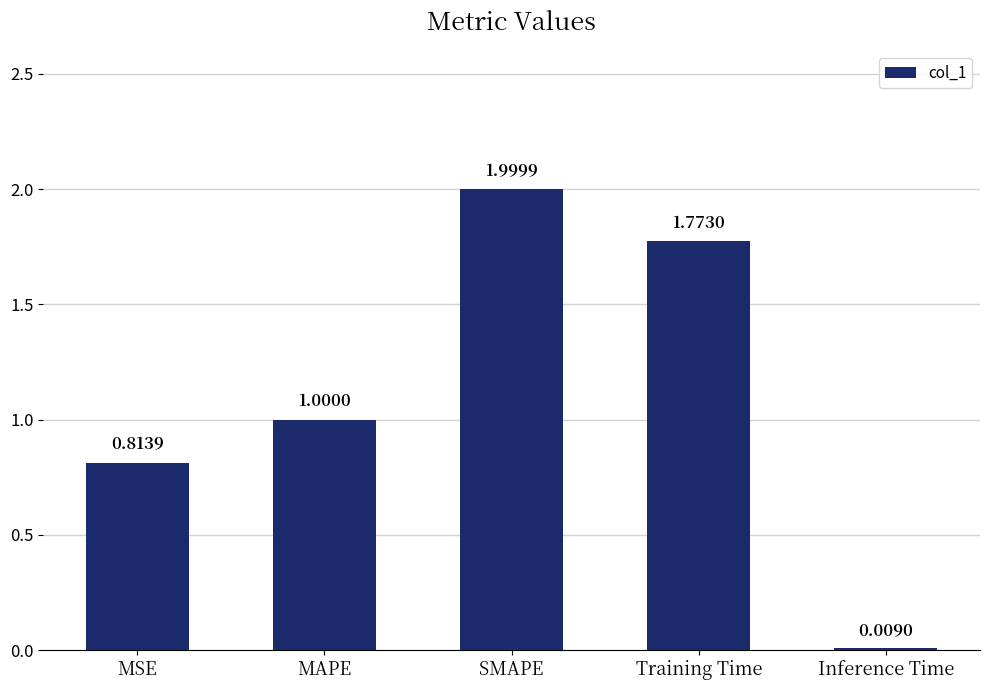

Rank the categories by value from highest to lowest.

SMAPE, Training Time, MAPE, MSE, Inference Time